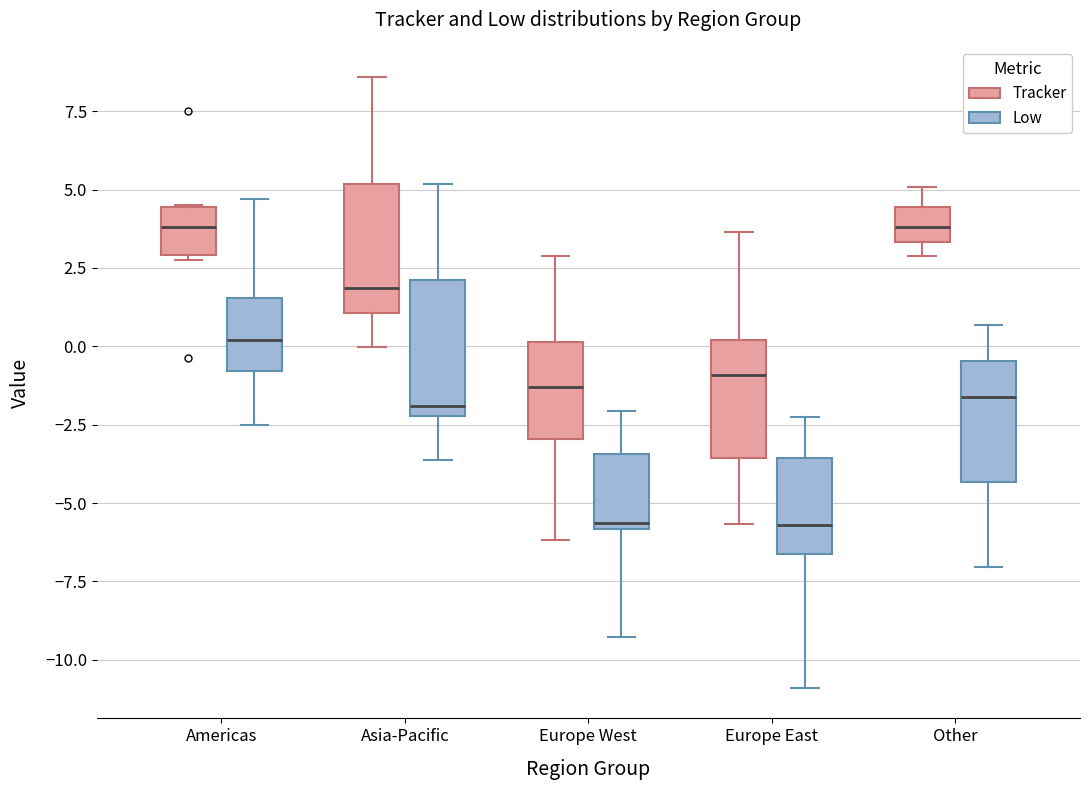

Reading left to right, read every box against the y-axis: the position of its median line, the range the box covers, and the ends of its whiskers. The values are not printed on the chart, so give them approximately, as read against the axis.

Americas (Tracker): median 4.0, box 3.0 to 4.5, whiskers 2.5 to 4.5
Americas (Low): median 0.0, box -1.0 to 1.5, whiskers -2.5 to 4.5
Asia-Pacific (Tracker): median 2.0, box 1.0 to 5.0, whiskers 0.0 to 8.5
Asia-Pacific (Low): median -2.0 (just above the box's lower edge), box -2.0 to 2.0, whiskers -3.5 to 5.0
Europe West (Tracker): median -1.5, box -3.0 to 0.0, whiskers -6.0 to 3.0
Europe West (Low): median -5.5, box -6.0 to -3.5, whiskers -9.5 to -2.0
Europe East (Tracker): median -1.0, box -3.5 to 0.0, whiskers -5.5 to 3.5
Europe East (Low): median -5.5, box -6.5 to -3.5, whiskers -11.0 to -2.0
Other (Tracker): median 4.0, box 3.5 to 4.5, whiskers 3.0 to 5.0
Other (Low): median -1.5, box -4.5 to -0.5, whiskers -7.0 to 0.5